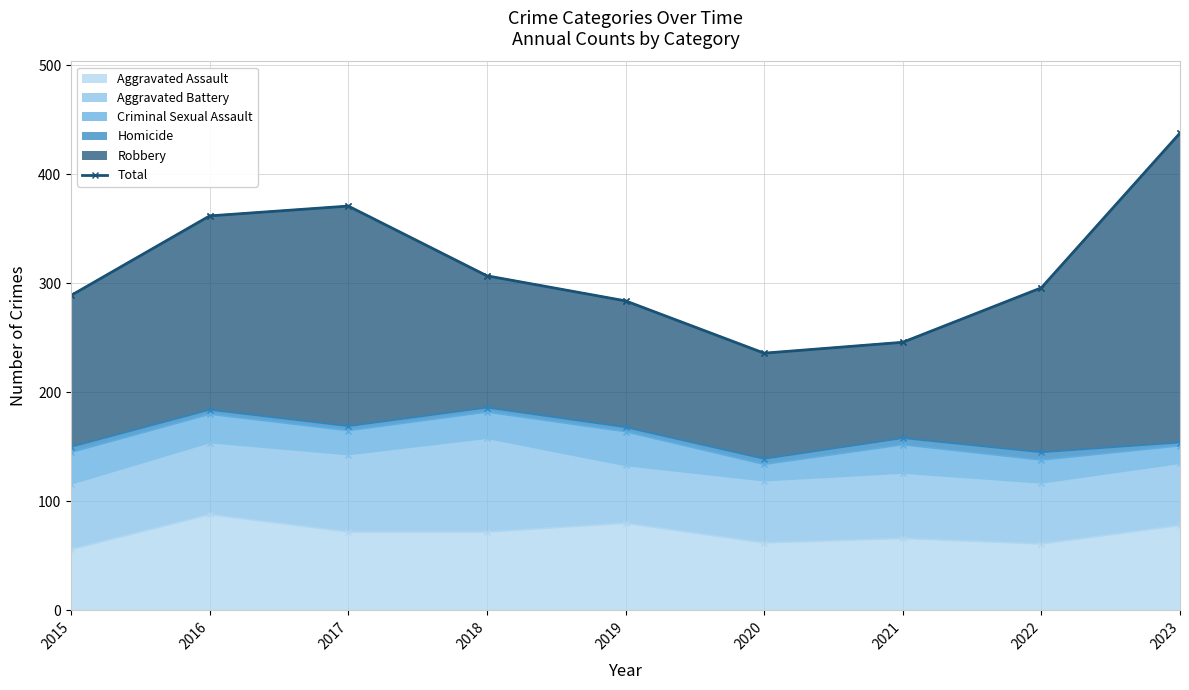

List the labels in order of value, smallest first.

2020, 2021, 2019, 2015, 2022, 2018, 2016, 2017, 2023